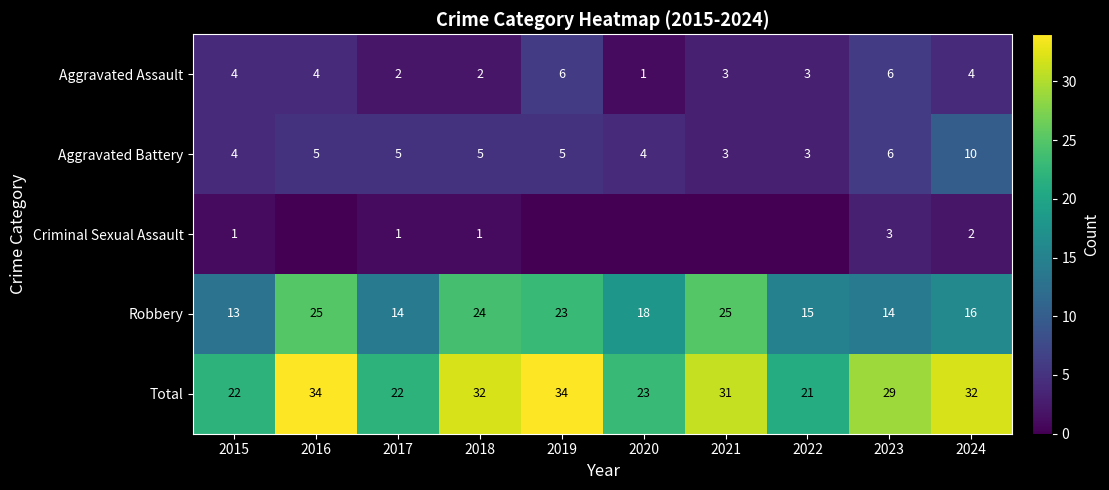

At which label does Total first exceed 31?

2016